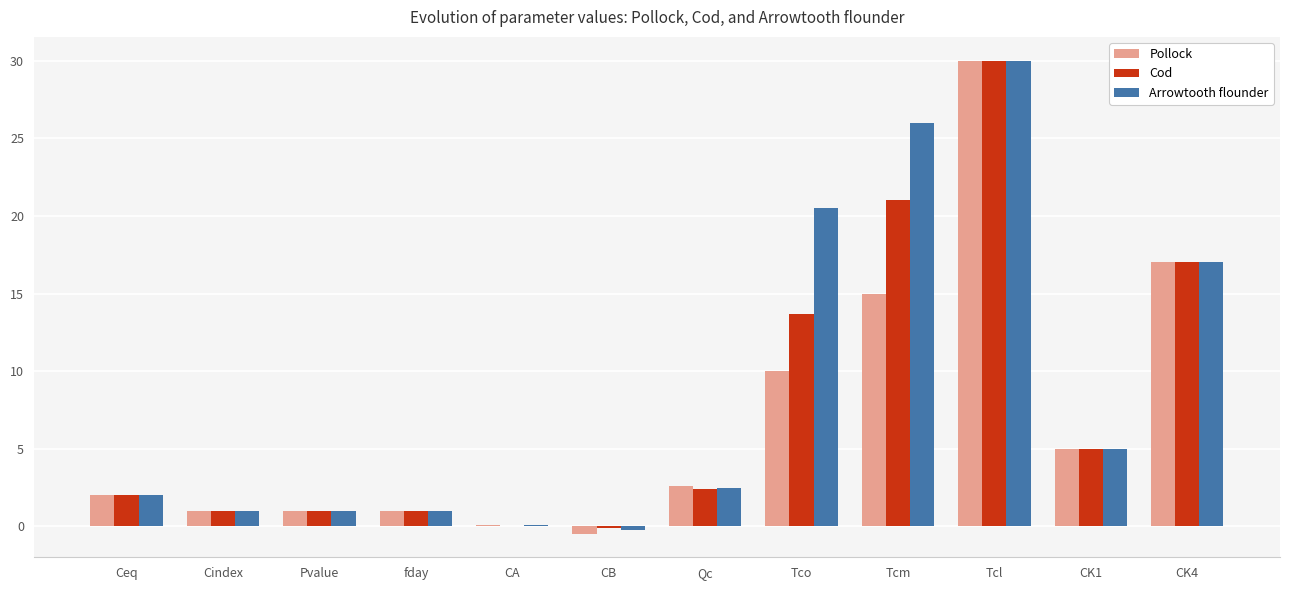

What is the total value across all series at Tcl?

90.0